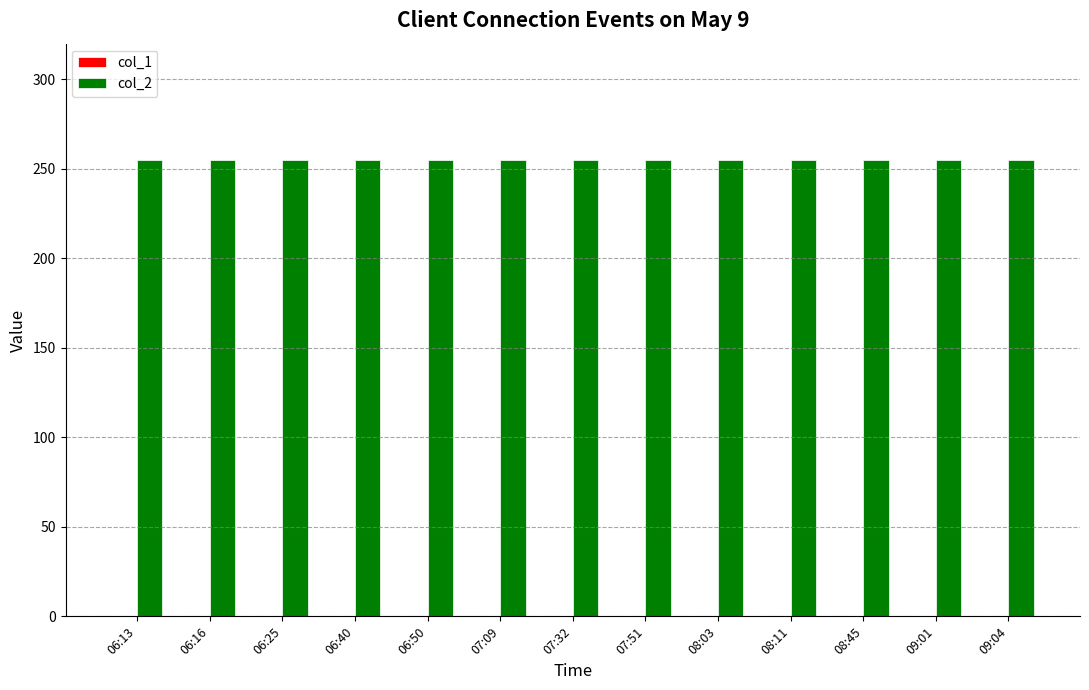

At which category is the sum across all series the highest?

06:13